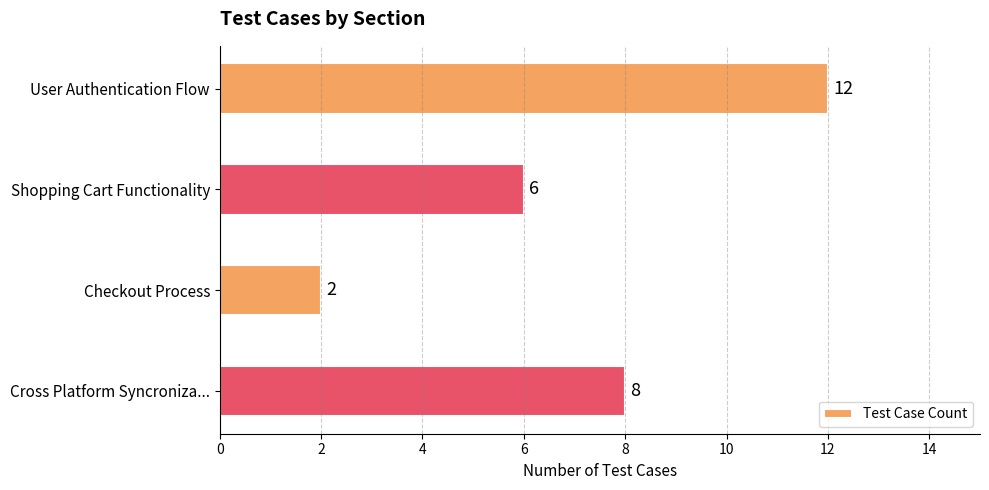

What is the ratio of the value at Cross Platform Syncroniza... to the value at Checkout Process?

4.0